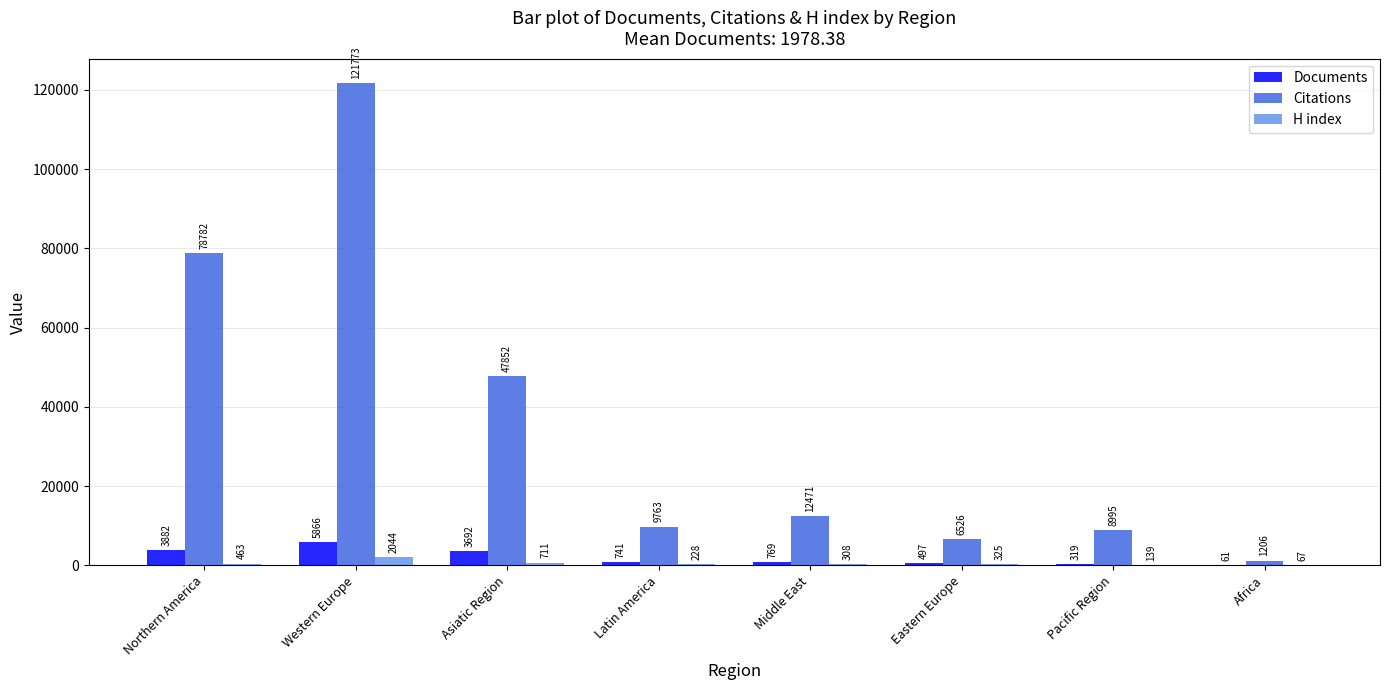

What is the sum of the Documents values at Asiatic Region and Latin America?

4433